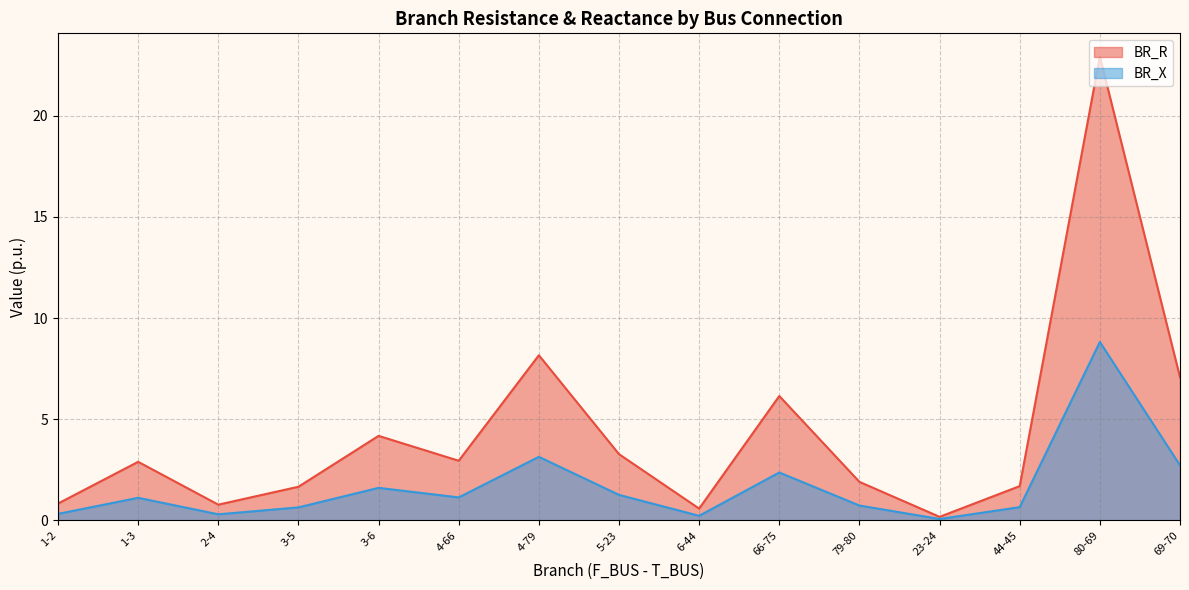

Which has a higher value, 44-45 or 5-23?

5-23